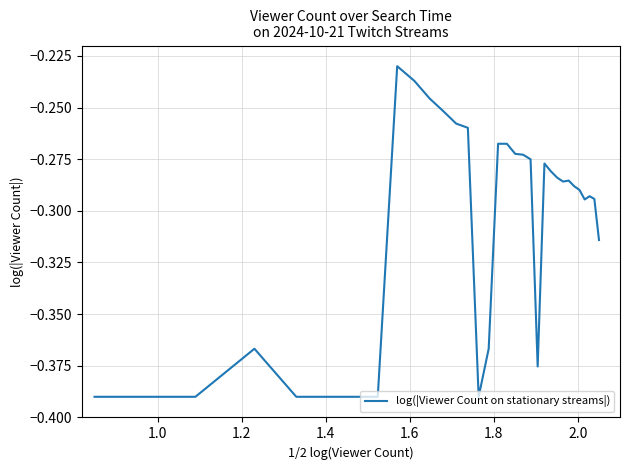

Is this an area chart (filled region under the line)?

No